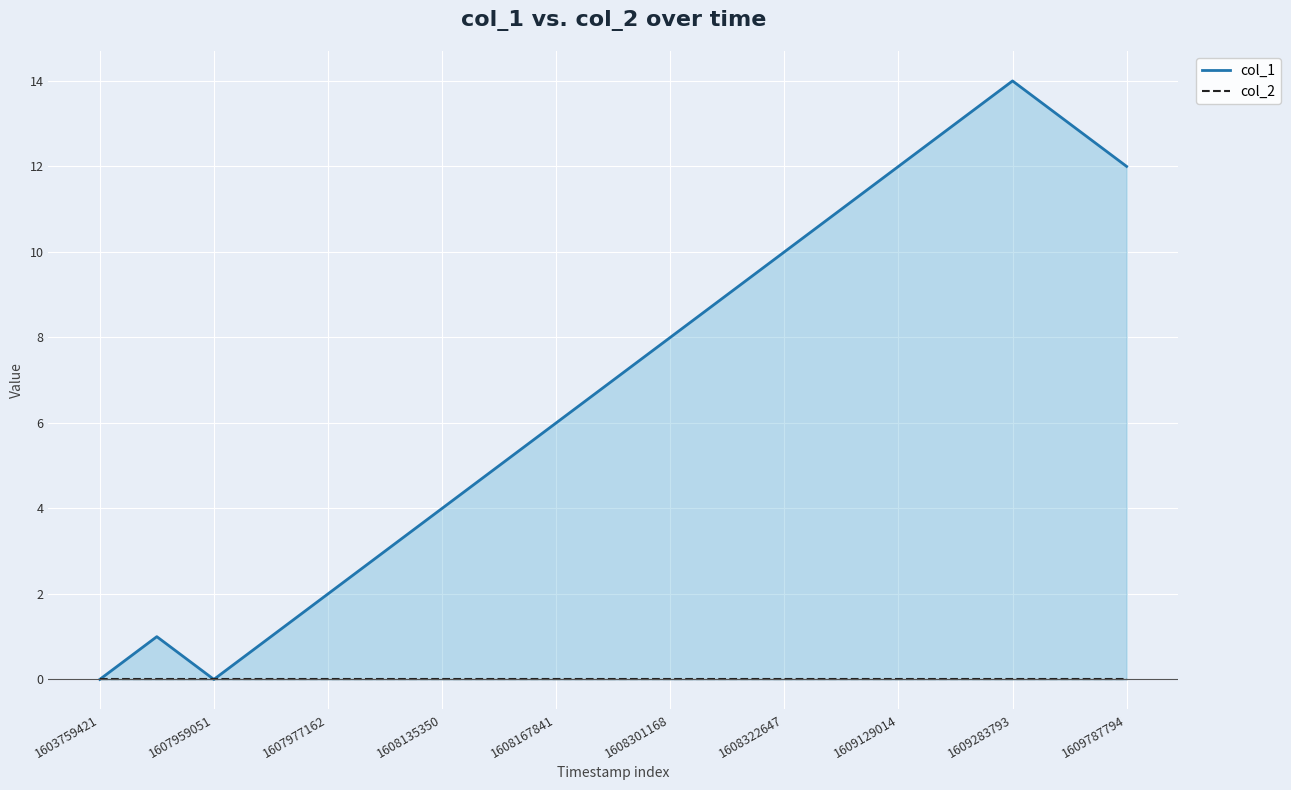

Which series has the largest total across all categories?

col_1